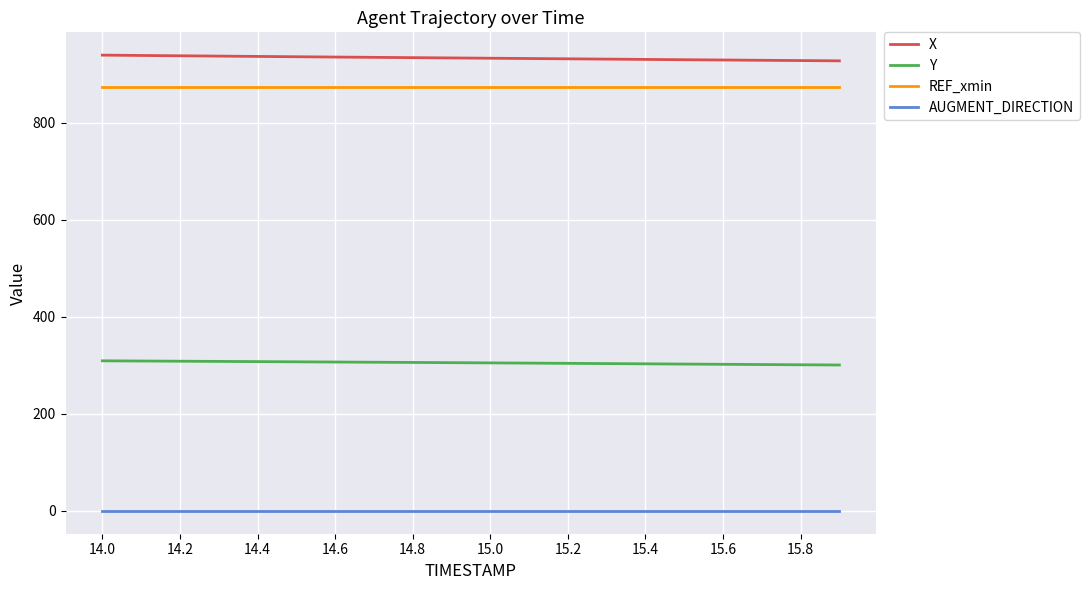

What is the minimum value for REF_xmin?

874.1